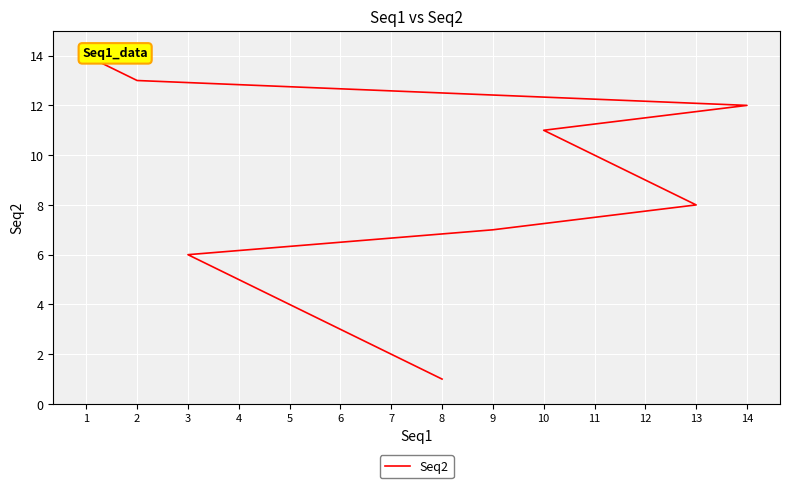

Reading right to left, extract all data points from this chart.

1=14	2=13	14=12	10=11	11=10	12=9	13=8	9=7	3=6	4=5	5=4	6=3	7=2	8=1